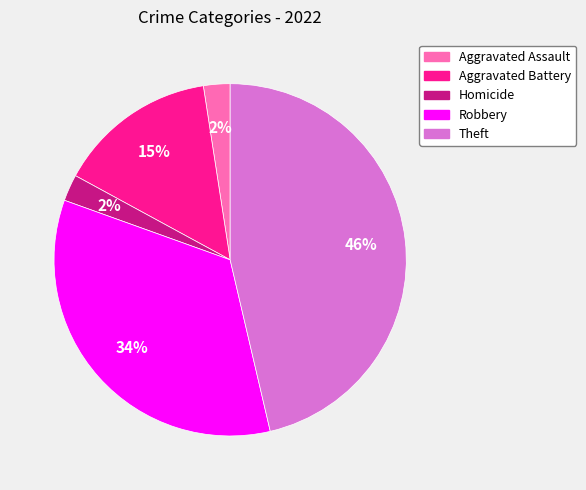

To the nearest percent, what is the difference between the Aggravated Assault and Theft slice percentages?

44%